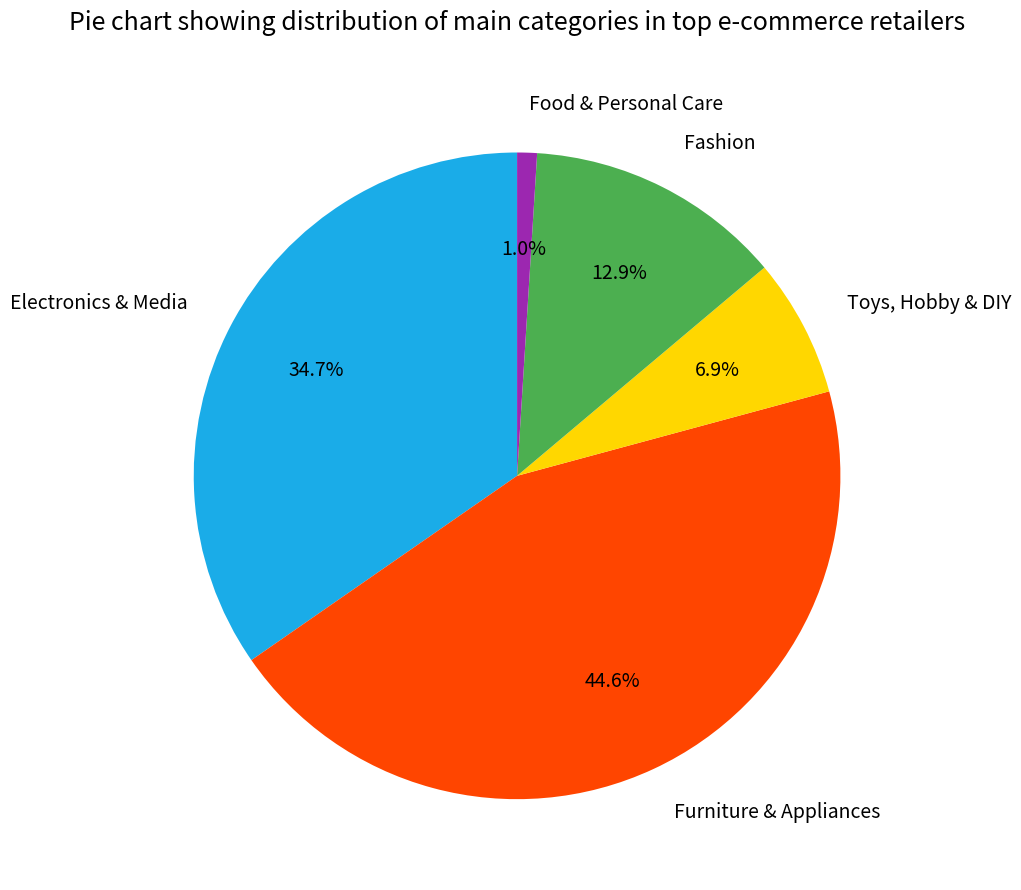

What is the largest slice in the pie chart?

Furniture & Appliances